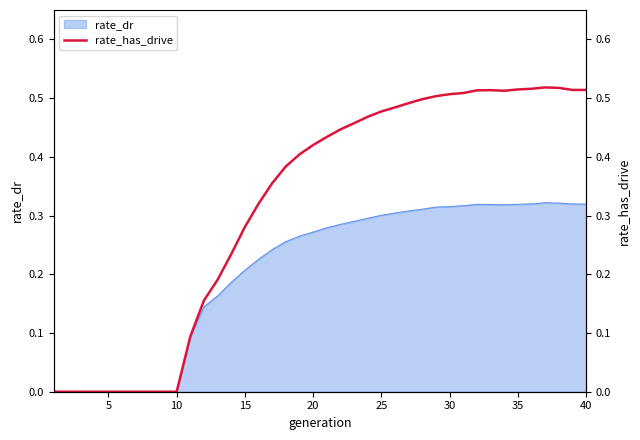

How many categories are shown in the chart?

40